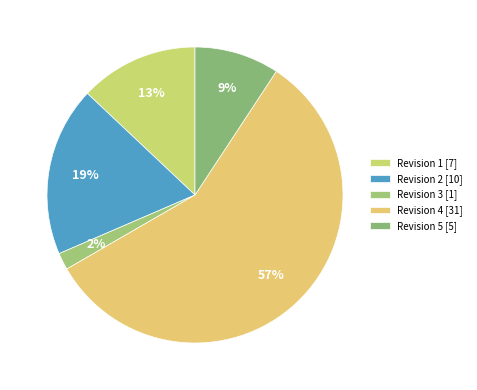

What is the change in value from Revision 2 to Revision 5?

-5